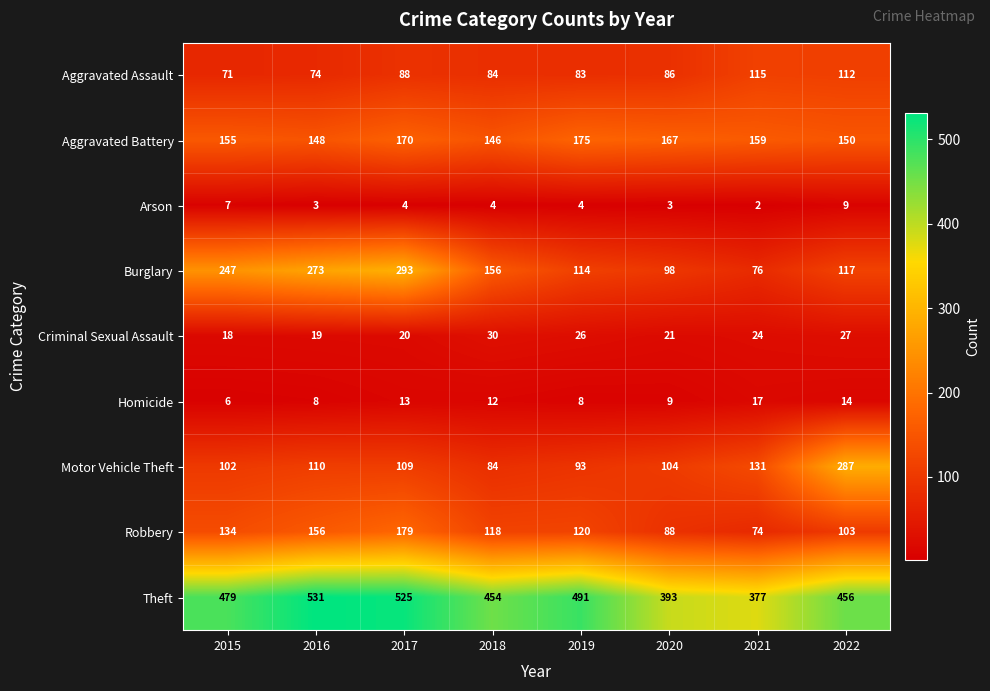

The value of Motor Vehicle Theft at 2022 is 287. True or false?

True